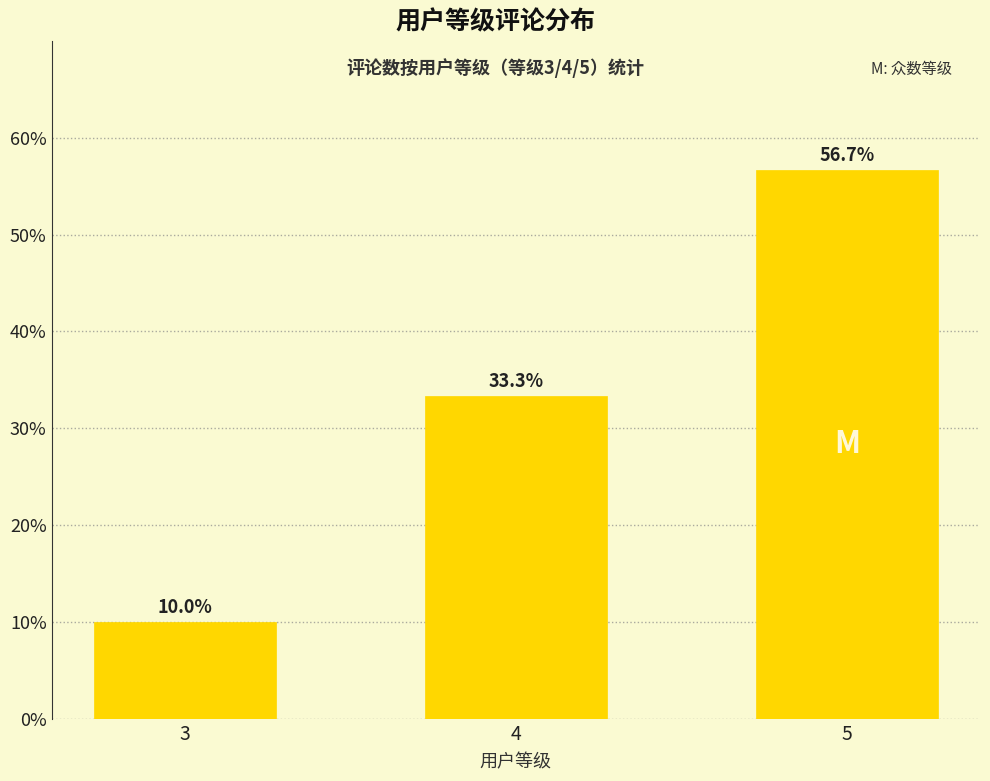

The chart shows a value of 10.0 at 3. True or false?

True